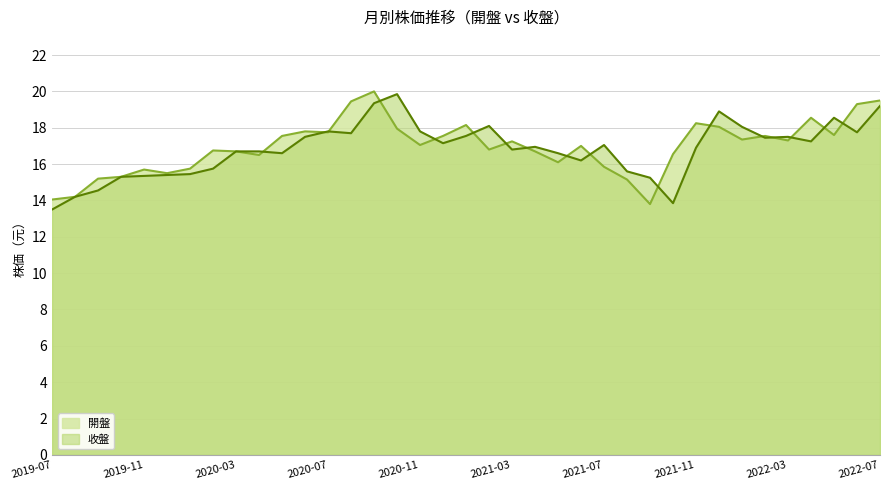

Is the value of 開盤 at 2022-01 greater than the value of 收盤 at 2020-11?

No